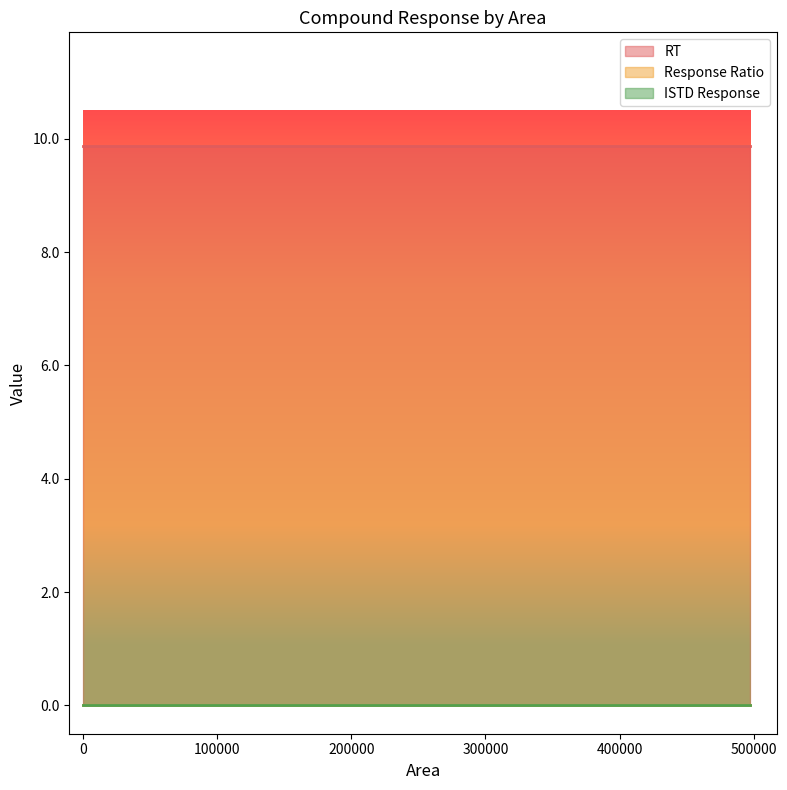

What are all the series names shown in the legend?

RT, Response Ratio, ISTD Response